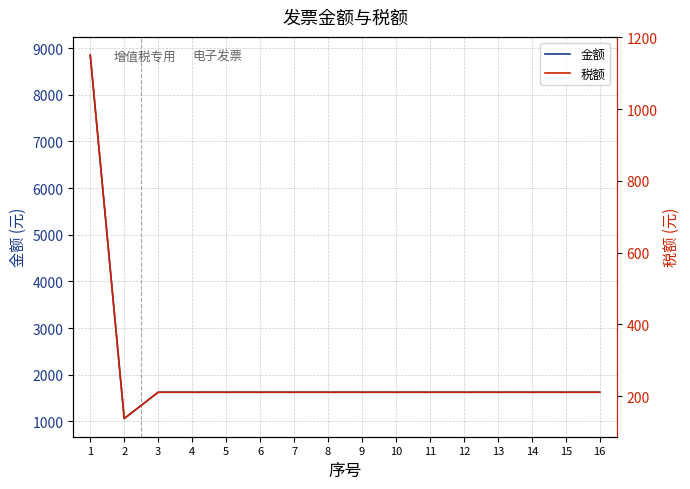

True or false: 金额 and 税额 intersect in this chart.

False